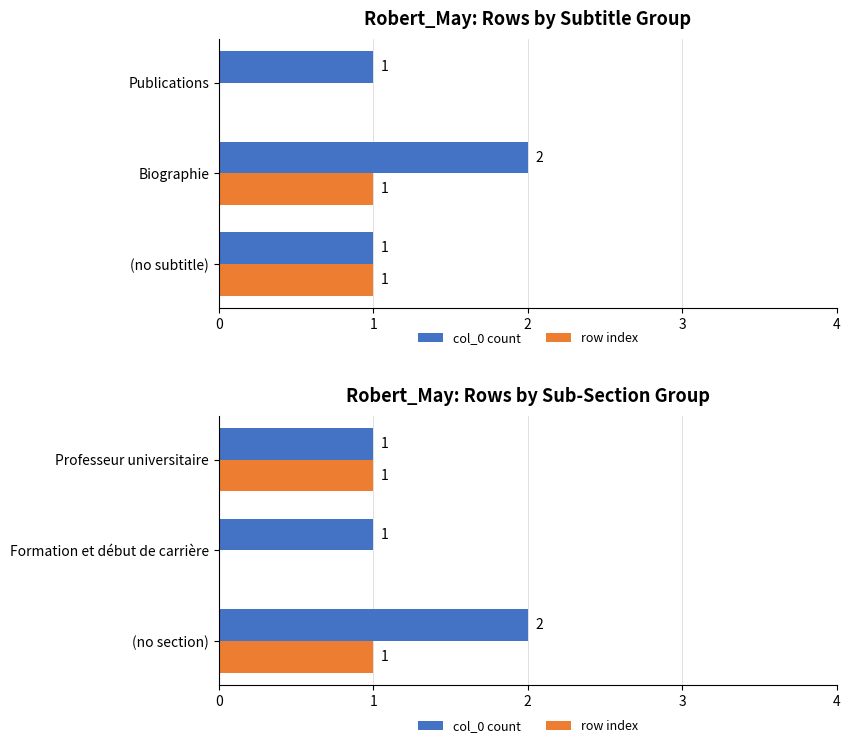

How many col_0 count values are between 1 and 2?

3